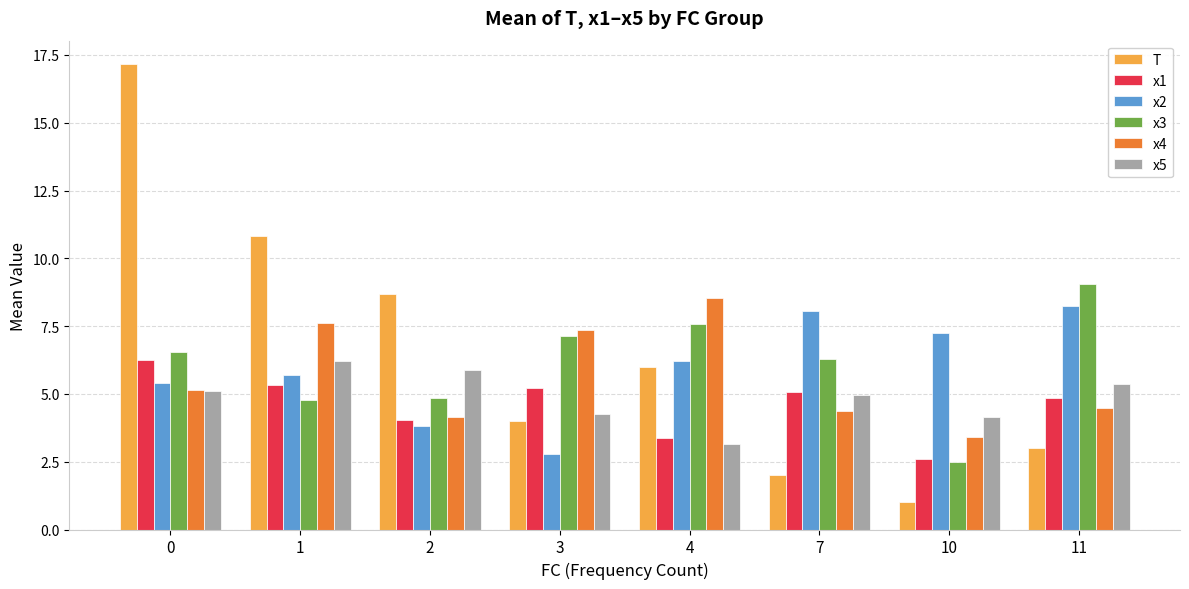

True or false: T has a value of 4.0 at 3.

True